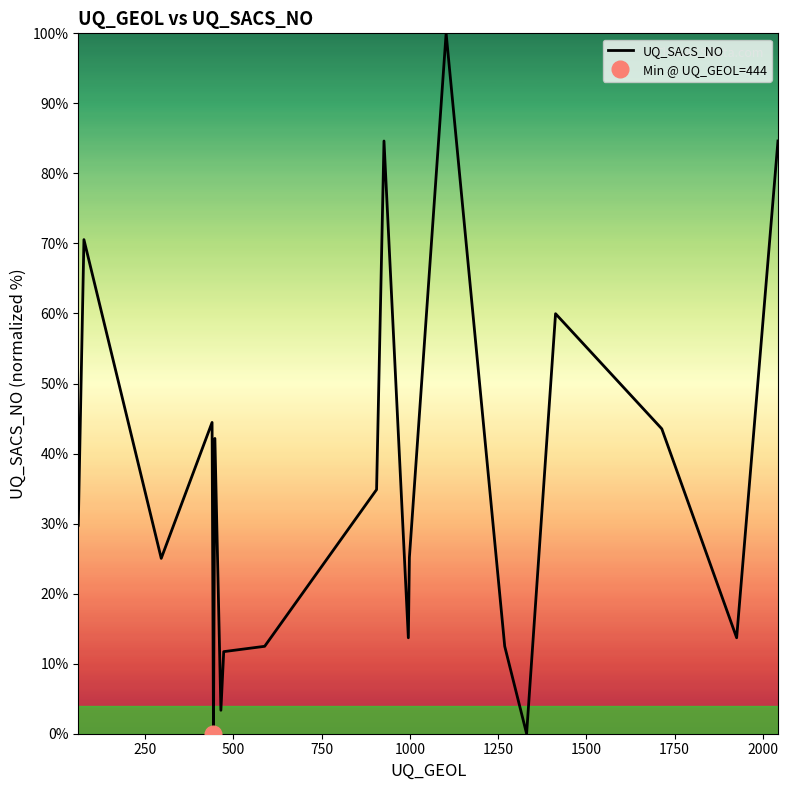

What is the maximum value for UQ_SACS_NO?

100.0